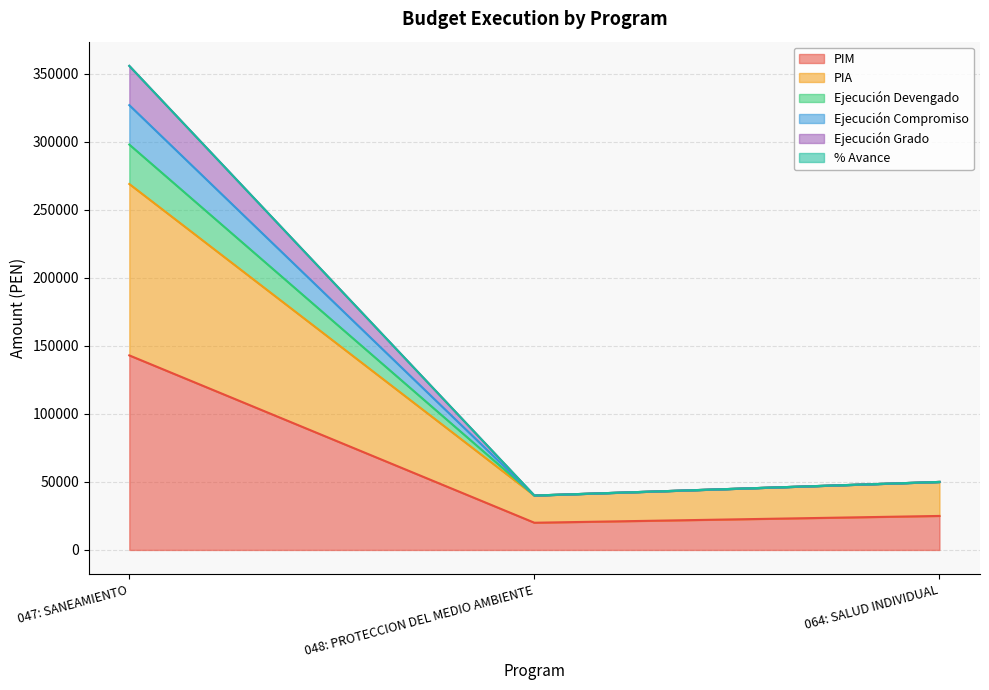

At which category is the sum across all series the highest?

047: SANEAMIENTO